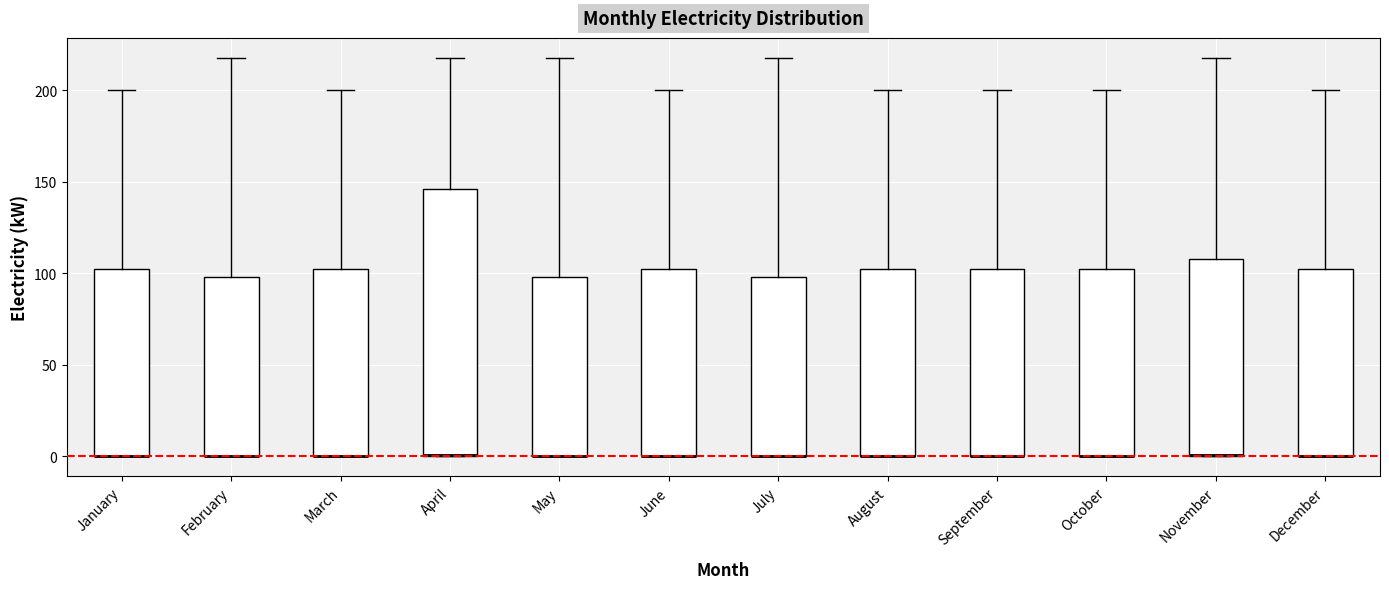

Reading left to right, transcribe this box plot: for each box, give where its median line is, the range the box spans, and where its two whiskers end, as read against the y-axis. The values are not printed on the chart, so give them approximately, as read against the axis.

January: median 0 (drawn on the box's lower edge), box 0 to 100, whiskers 0 to 200
February: median 0 (drawn on the box's lower edge), box 0 to 100, whiskers 0 to 220
March: median 0 (drawn on the box's lower edge), box 0 to 100, whiskers 0 to 200
April: median 0 (drawn on the box's lower edge), box 0 to 145, whiskers 0 to 220
May: median 0 (drawn on the box's lower edge), box 0 to 100, whiskers 0 to 220
June: median 0 (drawn on the box's lower edge), box 0 to 100, whiskers 0 to 200
July: median 0 (drawn on the box's lower edge), box 0 to 100, whiskers 0 to 220
August: median 0 (drawn on the box's lower edge), box 0 to 100, whiskers 0 to 200
September: median 0 (drawn on the box's lower edge), box 0 to 100, whiskers 0 to 200
October: median 0 (drawn on the box's lower edge), box 0 to 100, whiskers 0 to 200
November: median 0 (drawn on the box's lower edge), box 0 to 110, whiskers 0 to 220
December: median 0 (drawn on the box's lower edge), box 0 to 100, whiskers 0 to 200